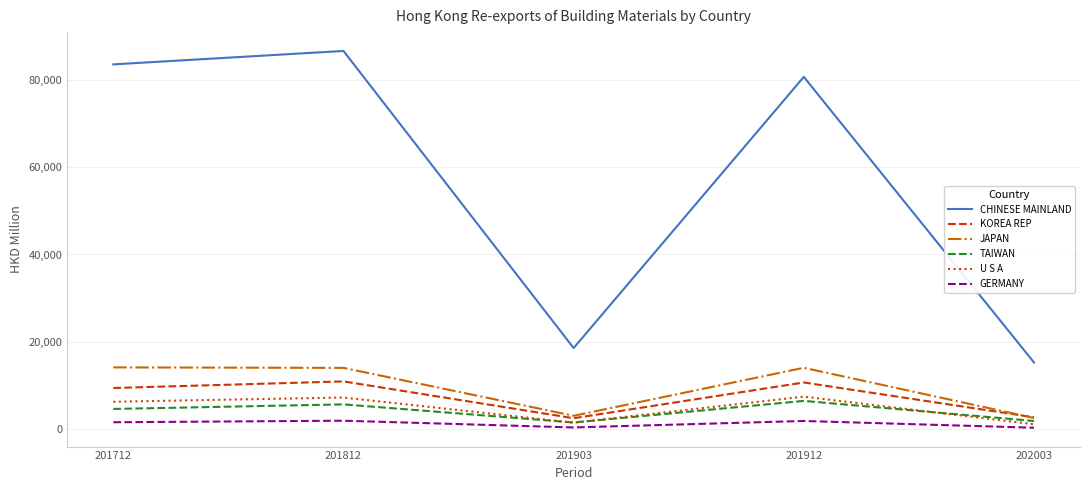

What is the sum of the JAPAN values at 201903 and 202003?

5716.4